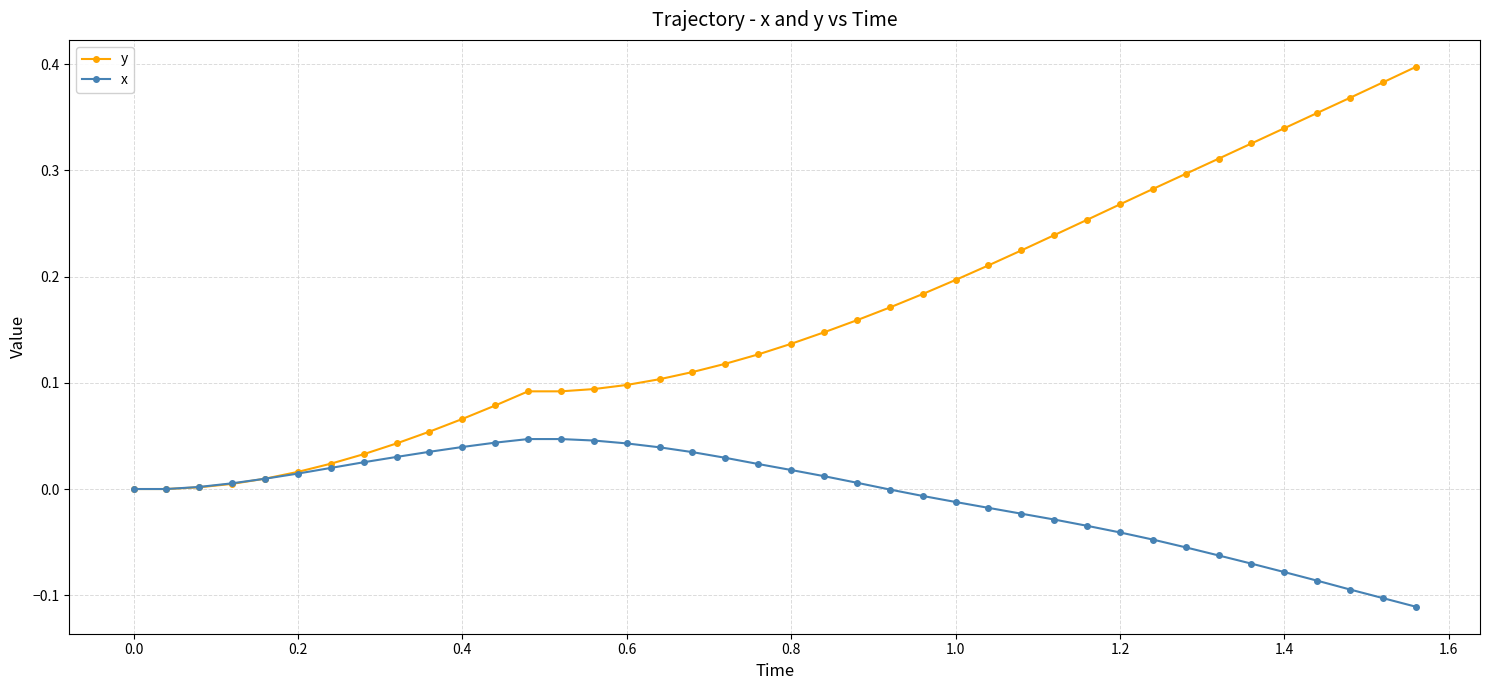

Which series has the largest total across all categories?

y